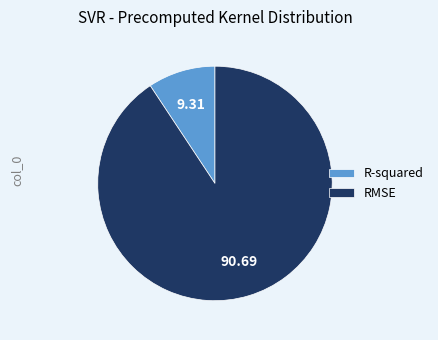

Between R-squared and RMSE, which is larger?

RMSE